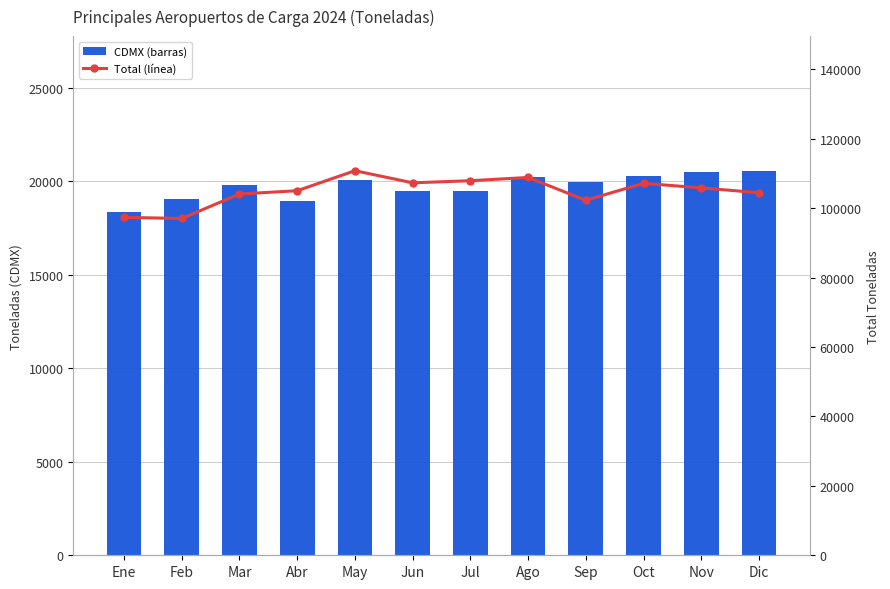

Rank the series by their average value, from lowest to highest.

CDMX, Total